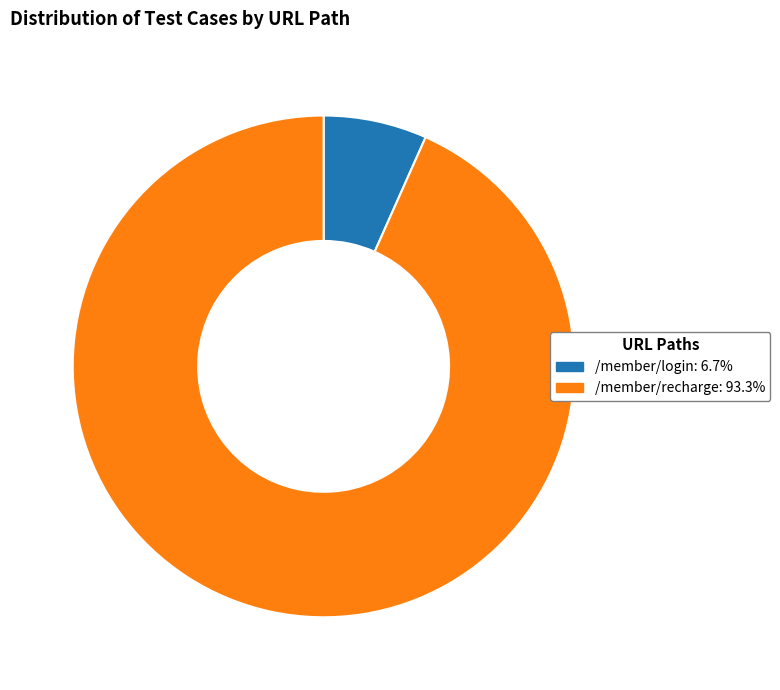

True or false: /member/recharge accounts for 93% of the total.

True